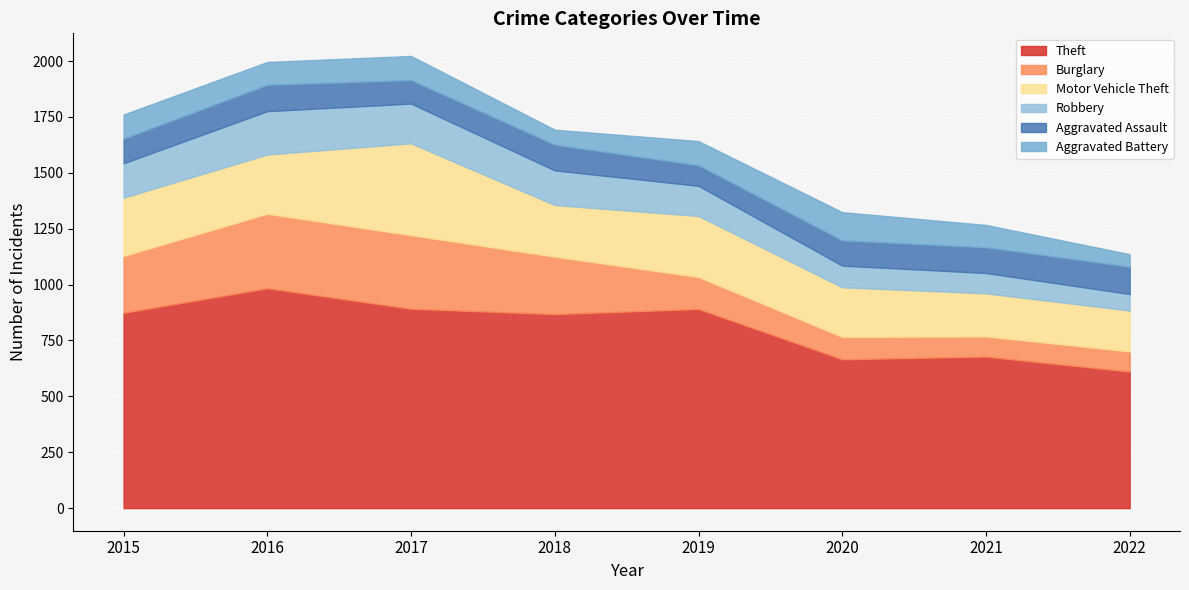

True or false: Theft and Motor Vehicle Theft cross at least once.

False